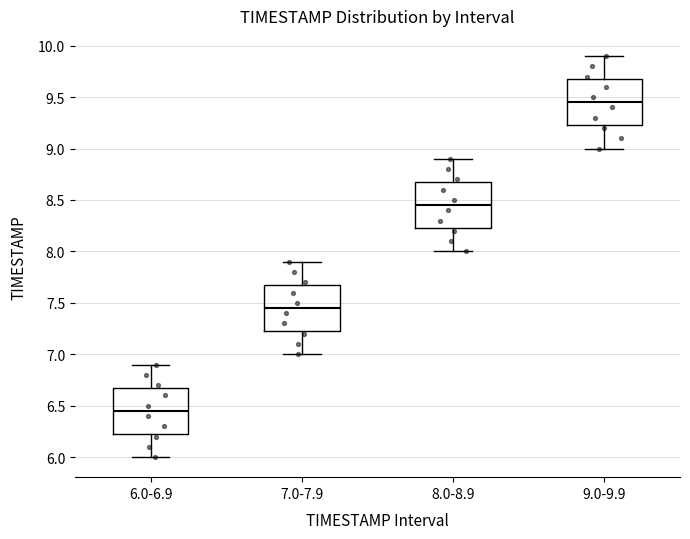

Where does the upper whisker of the box for 6.0-6.9 end on the y-axis? The values are not printed on the chart, so give them approximately, as read against the axis.

6.90